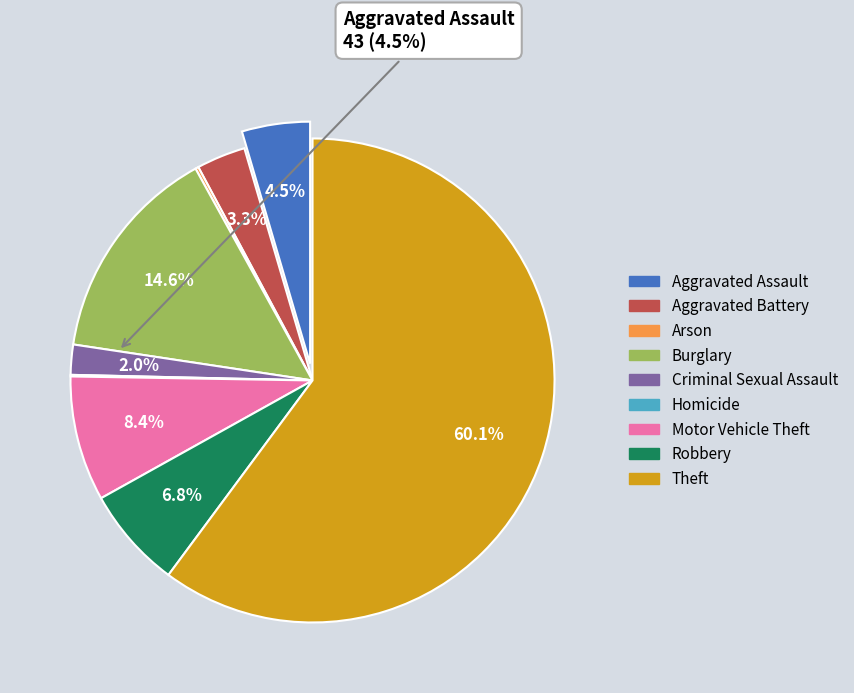

Between Motor Vehicle Theft and Theft, which is larger?

Theft